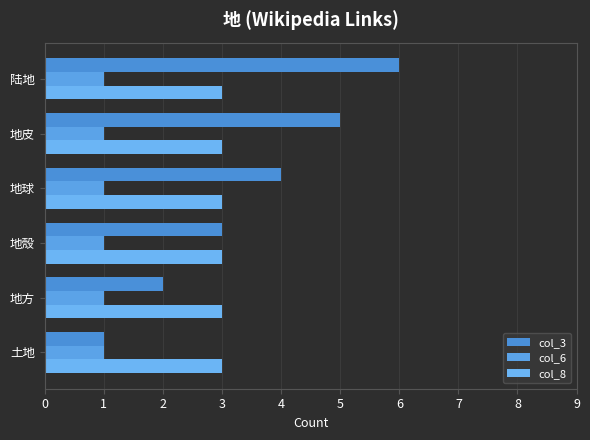

Count the number of categories in the chart.

6